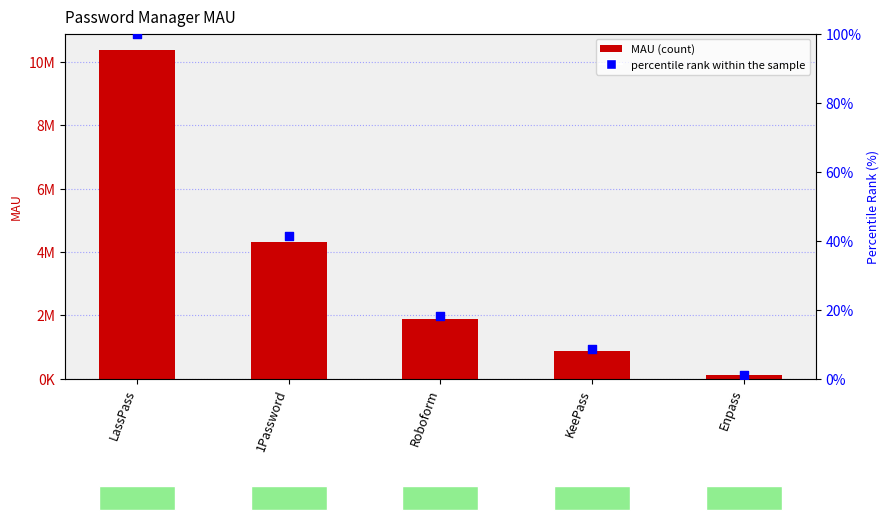

What is the total value across all series at KeePass?

889527.6